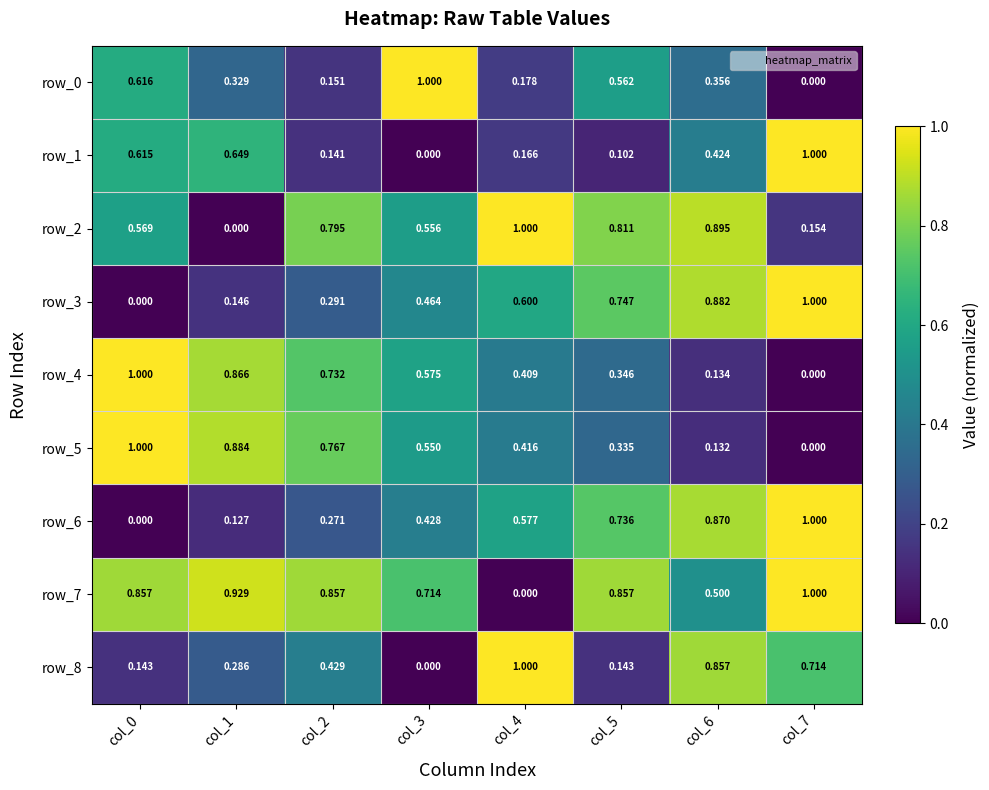

Is the value of row_6 at col_1 greater than the value of row_7 at col_7?

No